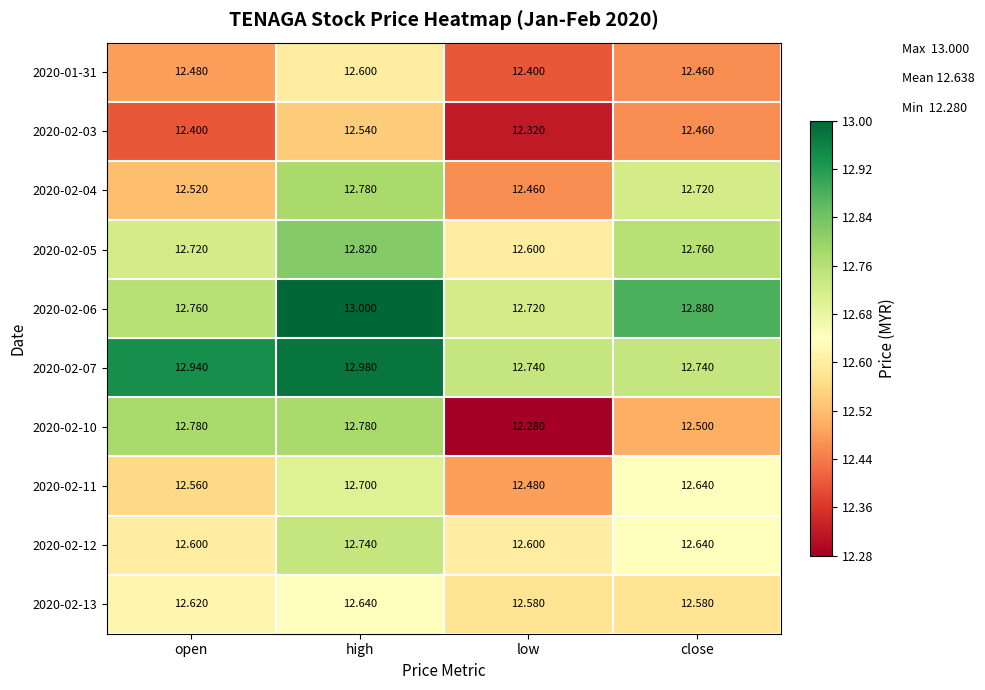

List the labels in order of 2020-02-04 value, smallest first.

low, open, close, high